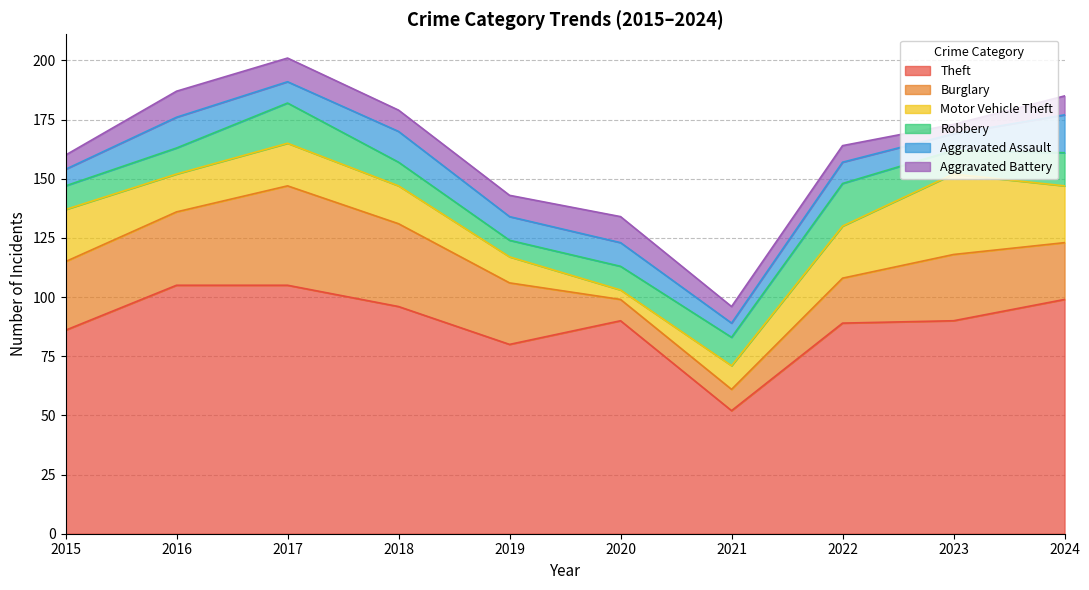

What is the difference between the second highest and minimum values in the Aggravated Battery series?

7